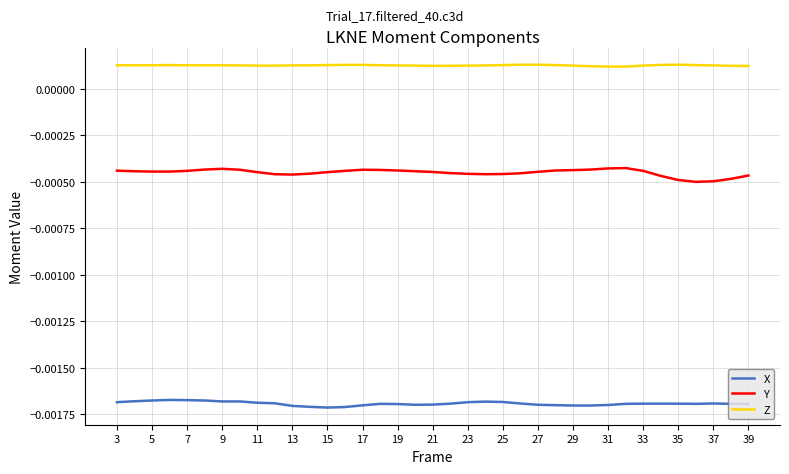

Which series has the largest total across all categories?

Z